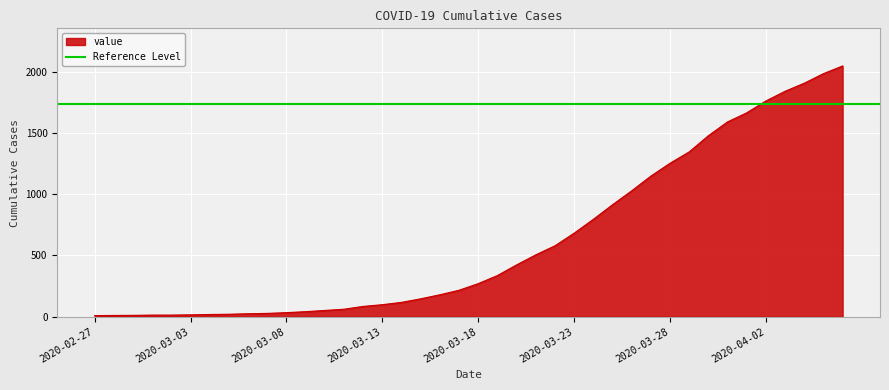

Is it true that the value at 2020-03-26 is 1028?

True